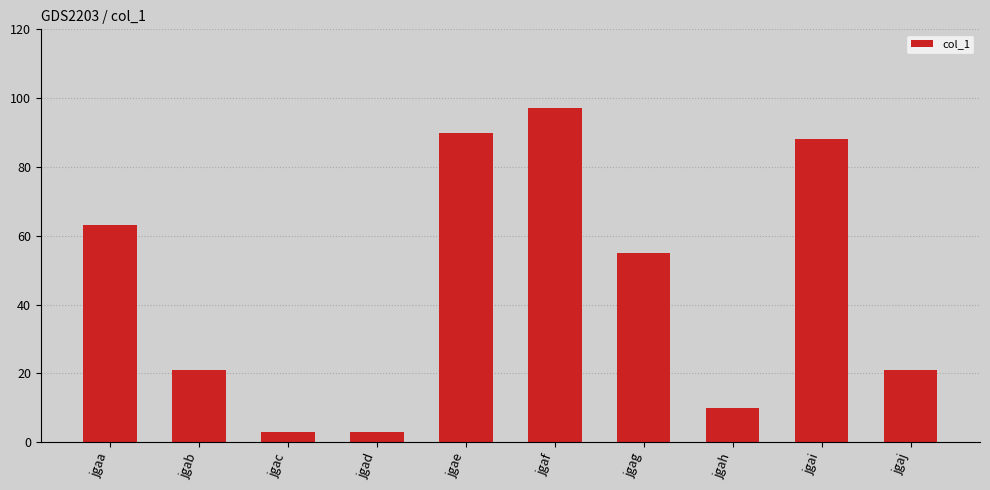

What is the value of the 4th bar from the left?

3